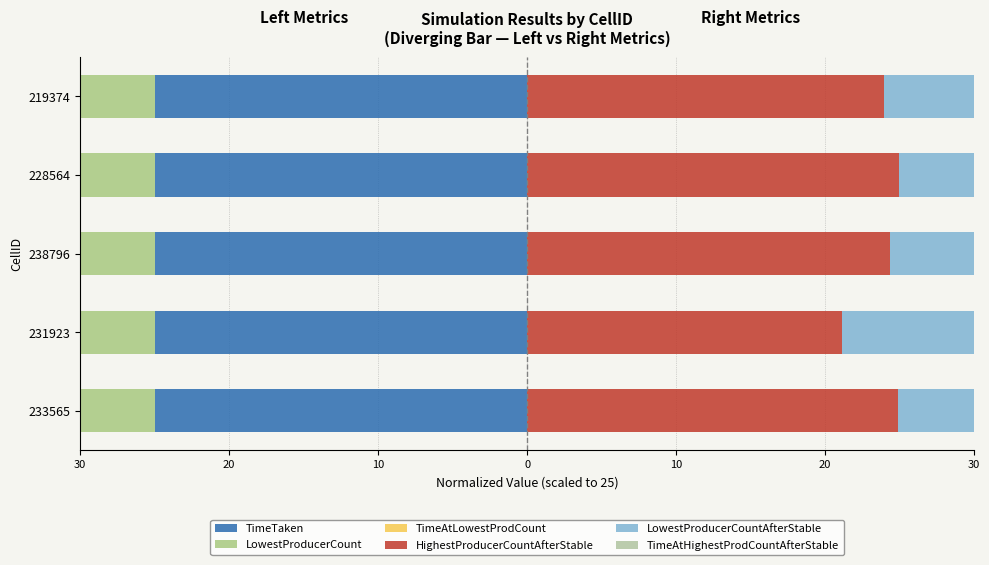

Count the number of data series in this chart.

6